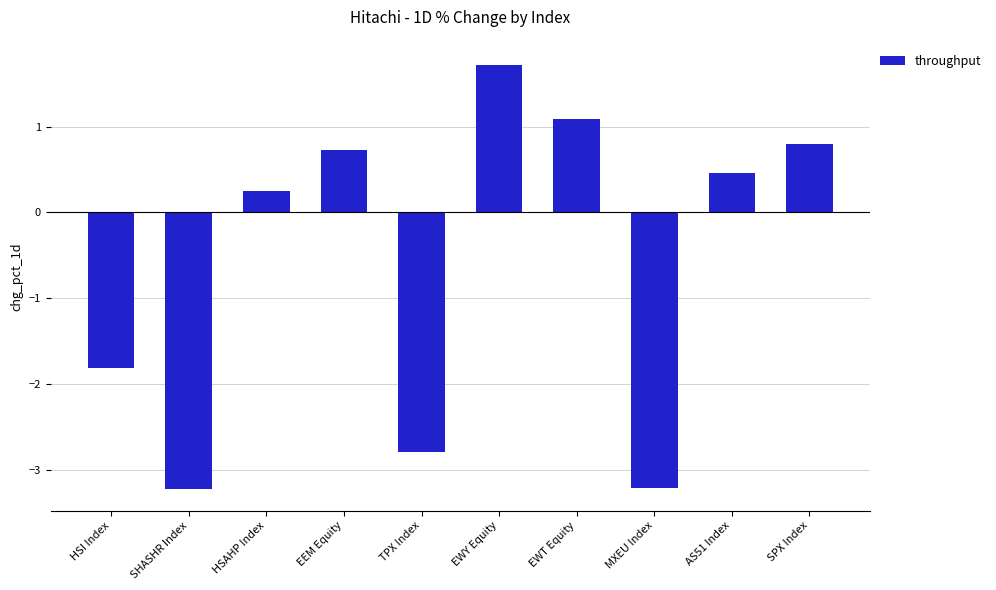

List the labels in order of value, smallest first.

SHASHR Index, MXEU Index, TPX Index, HSI Index, HSAHP Index, AS51 Index, EEM Equity, SPX Index, EWT Equity, EWY Equity